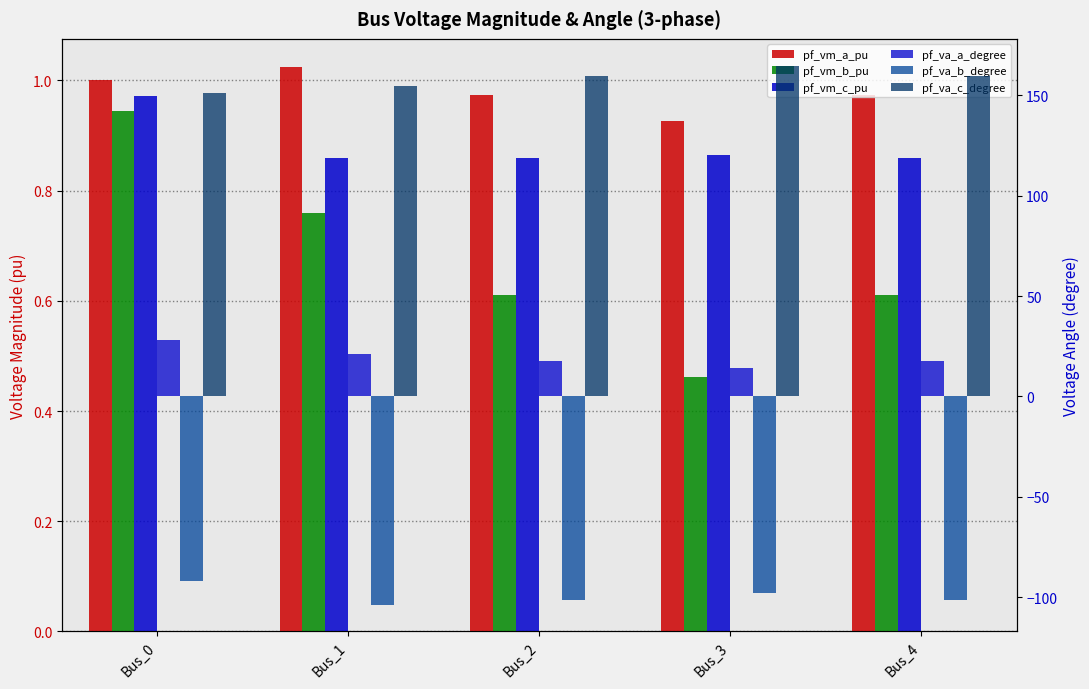

Rank the categories by pf_vm_b_pu value from highest to lowest.

Bus_0, Bus_1, Bus_4, Bus_2, Bus_3